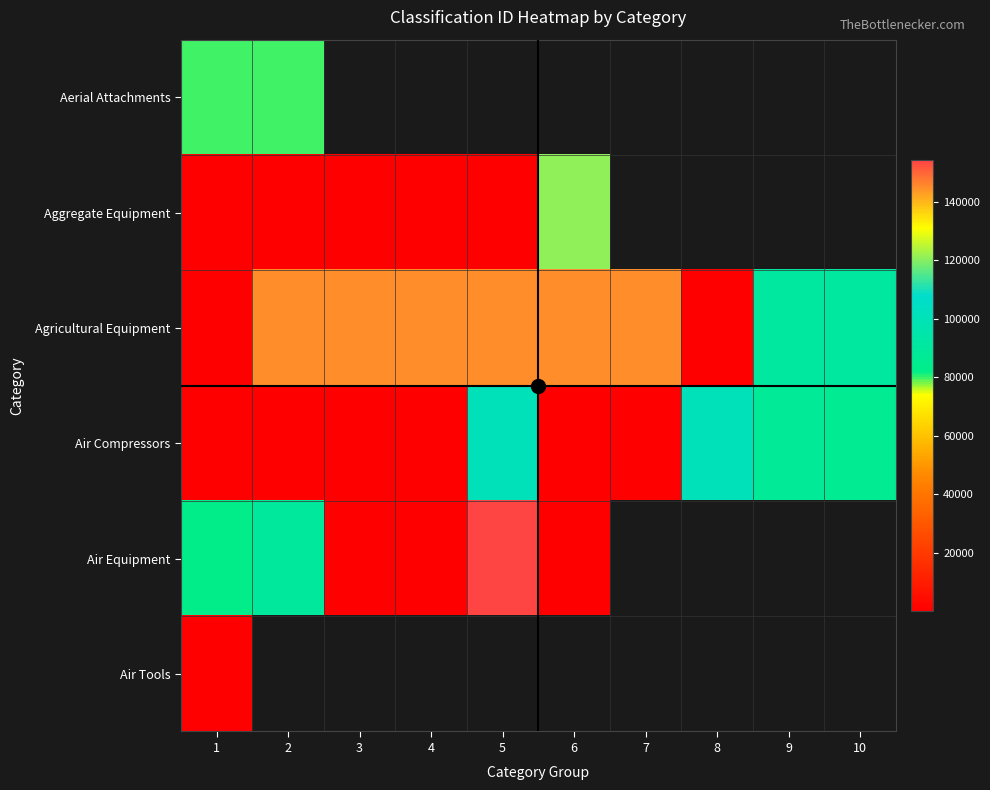

What is the difference between the maximum and minimum values in the Aerial Attachments series?

1.0